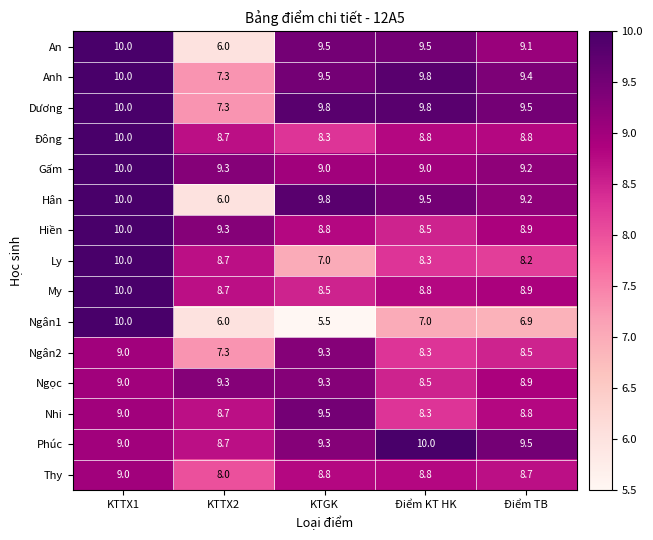

At how many categories does at least one series exceed 7?

5